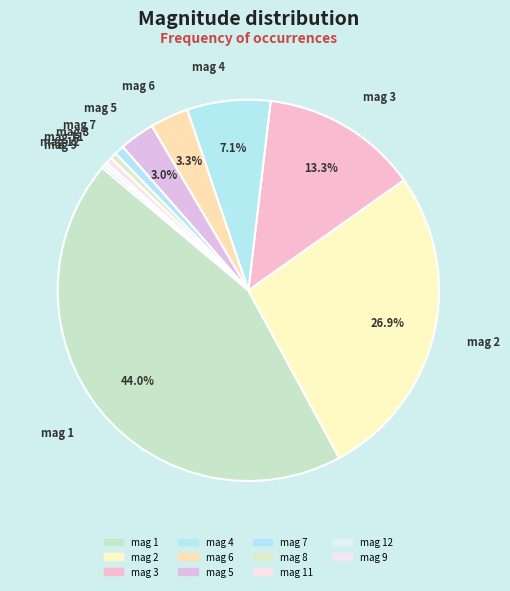

Which slice is the smallest?

12